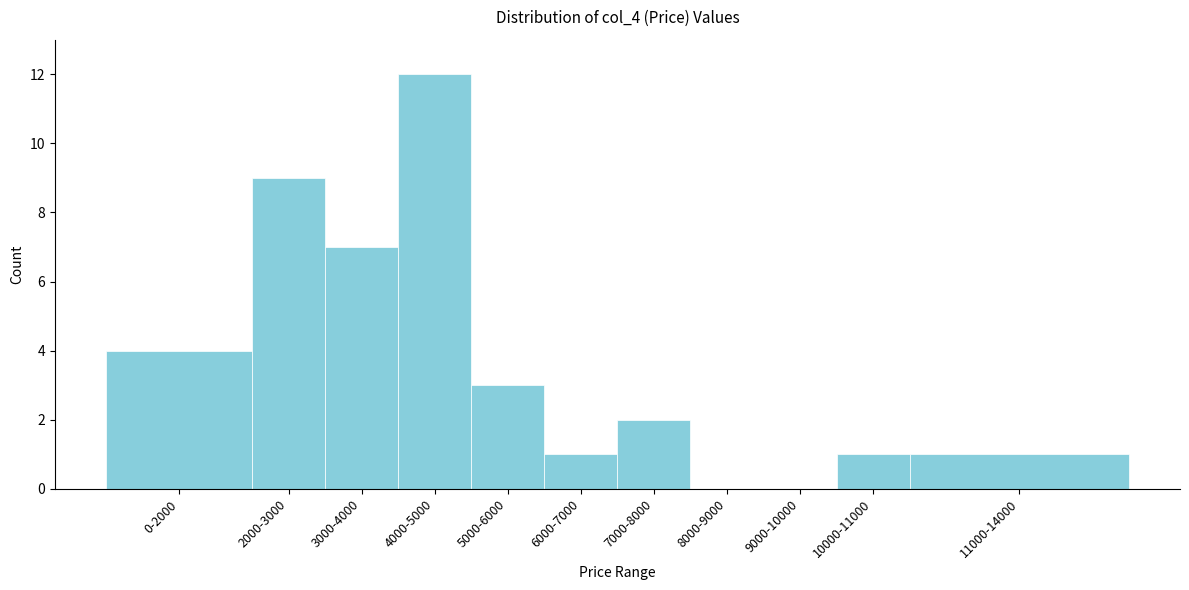

Reading left to right, list all the values displayed in this chart.

0-2000=4	2000-3000=9	3000-4000=7	4000-5000=12	5000-6000=3	6000-7000=1	7000-8000=2	8000-9000=0	9000-10000=0	10000-11000=1	11000-14000=1